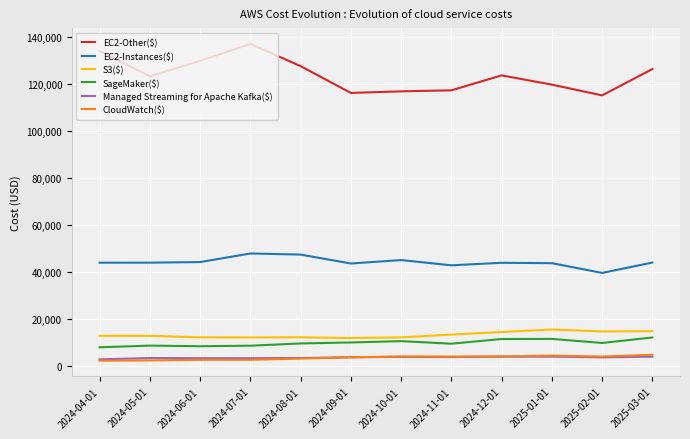

What are all the series names shown in the legend?

EC2-Other($), EC2-Instances($), S3($), SageMaker($), Managed Streaming for Apache Kafka($), CloudWatch($)